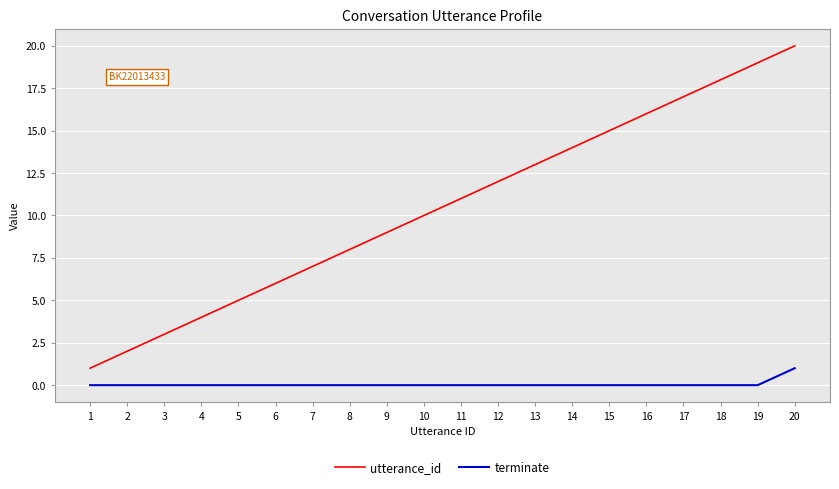

Does the chart have visible grid lines?

Yes